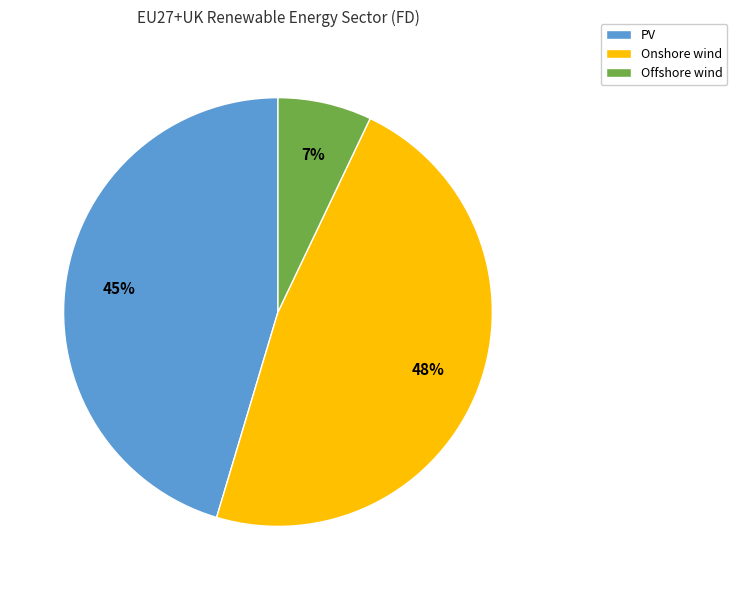

What is the smallest slice in the pie chart?

Offshore wind